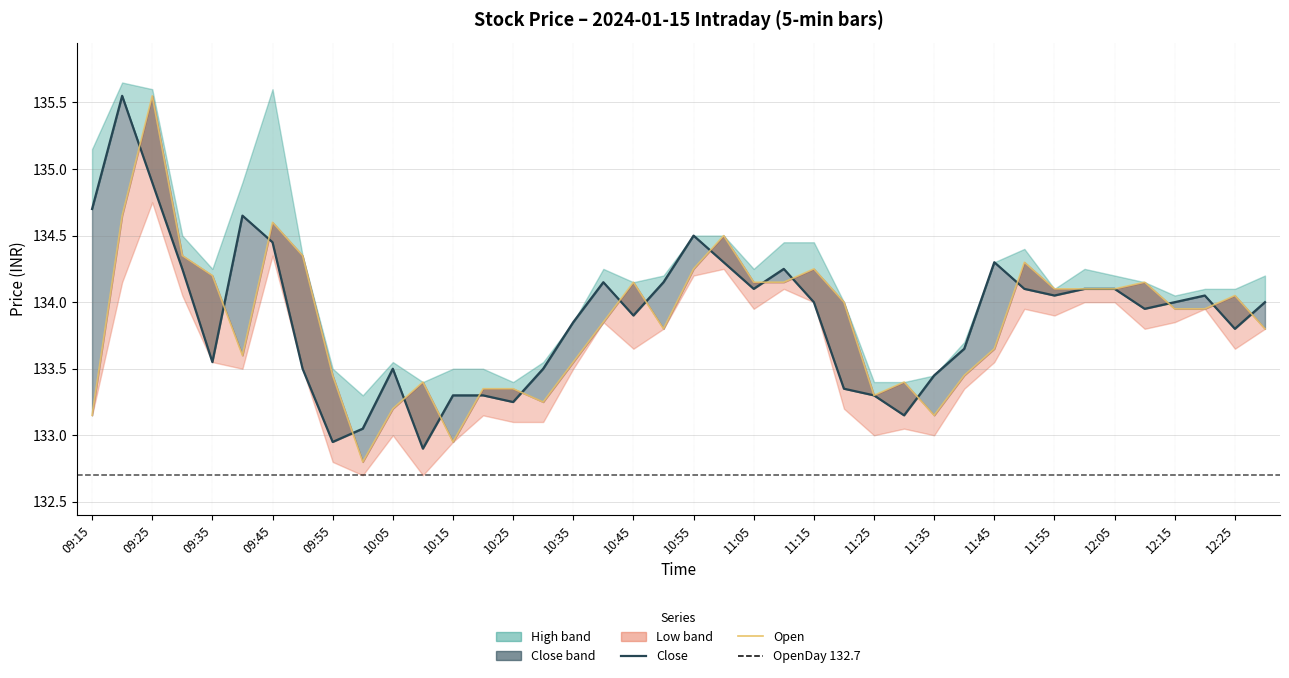

How many lines are shown in the chart?

2